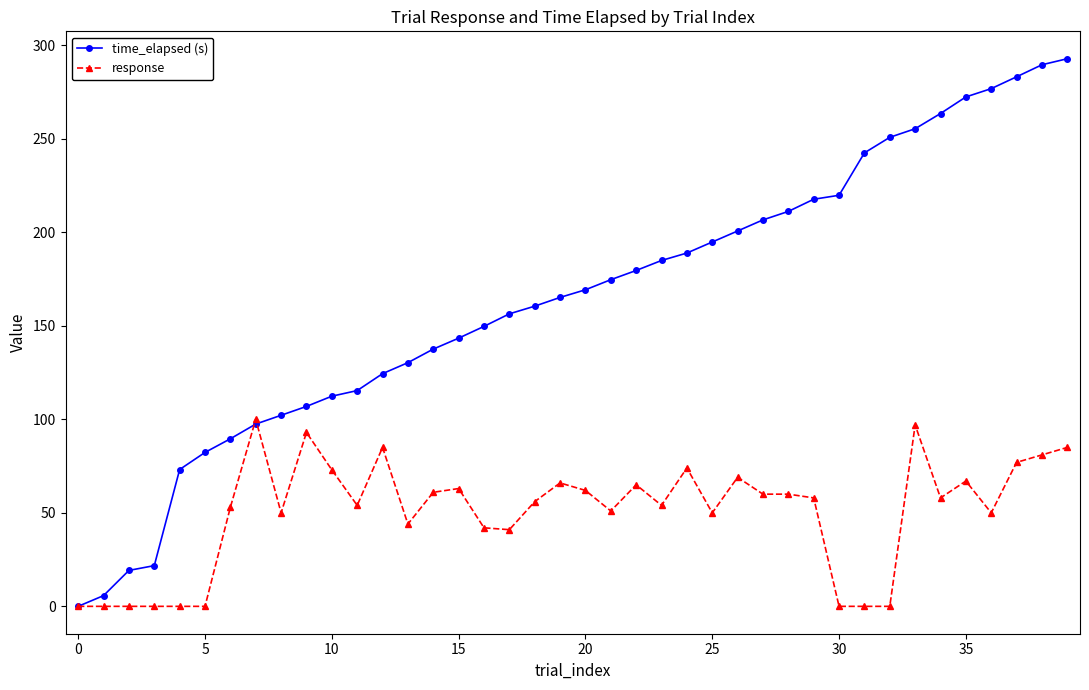

What is the value of the response point at the 16th from the left?

63.0